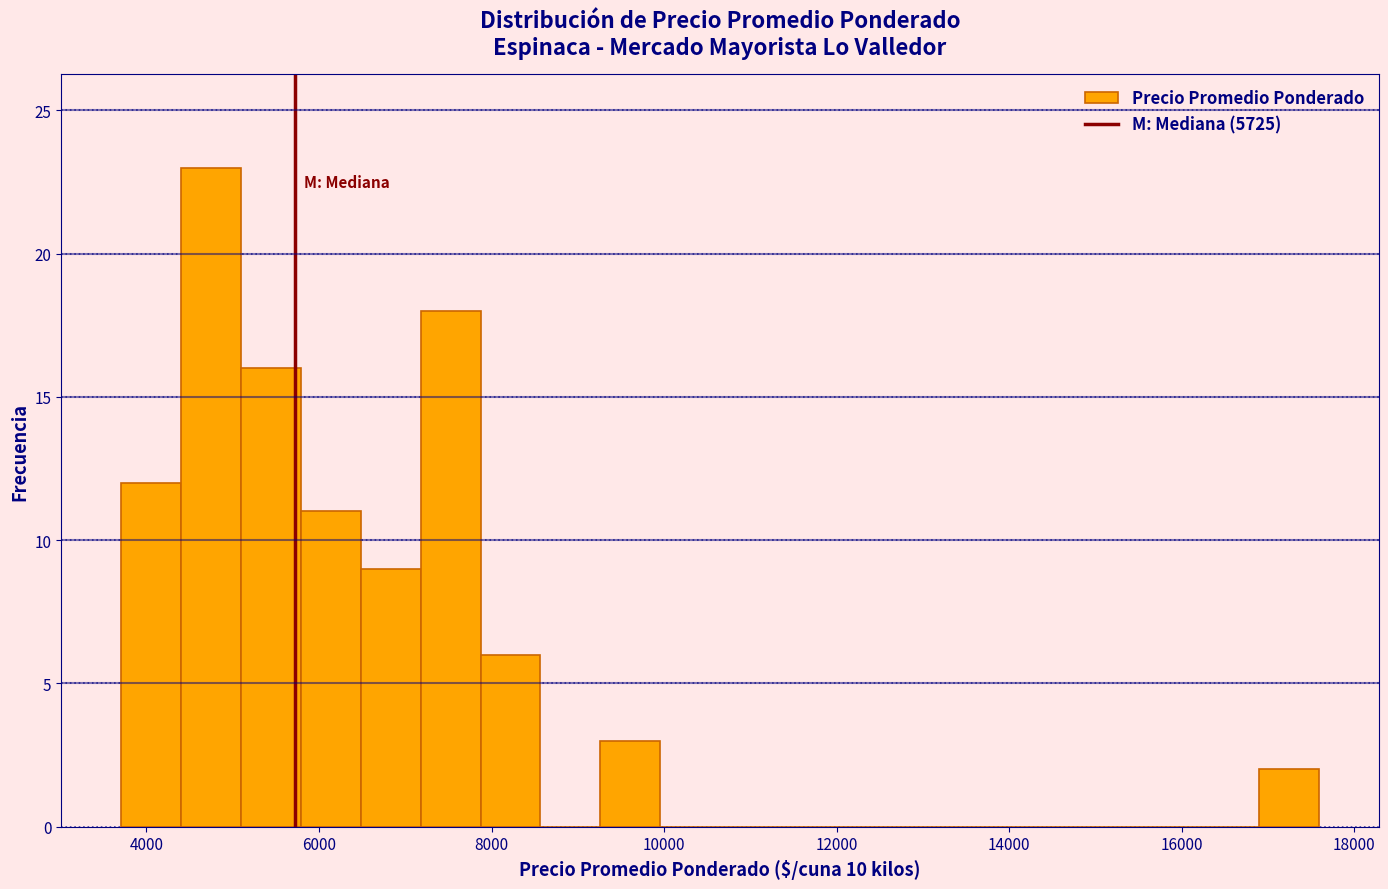

Around what value on the x-axis is the tallest bar? Give the approximate position of its centre, as read against the axis.

4800